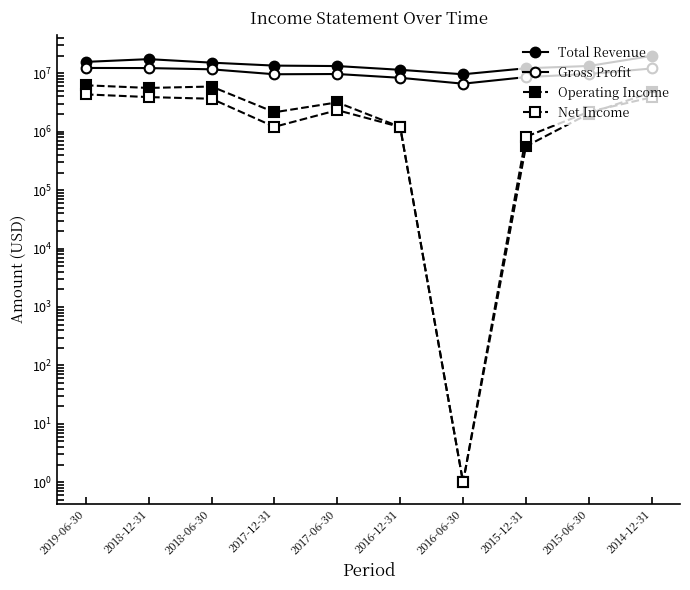

True or false: Operating Income and Gross Profit cross at least once.

False